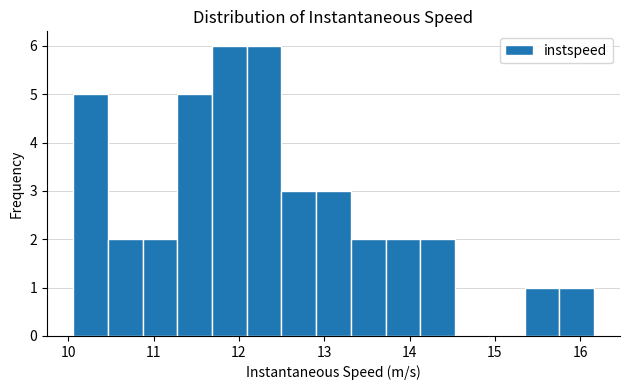

Reading left to right, transcribe this chart: for each bar, give the range it covers on the x-axis and its height. Neither the bar edges nor the heights are printed on the chart, so give them approximately, as read against the axes.

10.1 to 10.5: 5
10.5 to 10.9: 2
10.9 to 11.3: 2
11.3 to 11.7: 5
11.7 to 12.1: 6
12.1 to 12.5: 6
12.5 to 12.9: 3
12.9 to 13.3: 3
13.3 to 13.7: 2
13.7 to 14.1: 2
14.1 to 14.5: 2
14.5 to 14.9: 0
14.9 to 15.3: 0
15.3 to 15.8: 1
15.8 to 16.2: 1